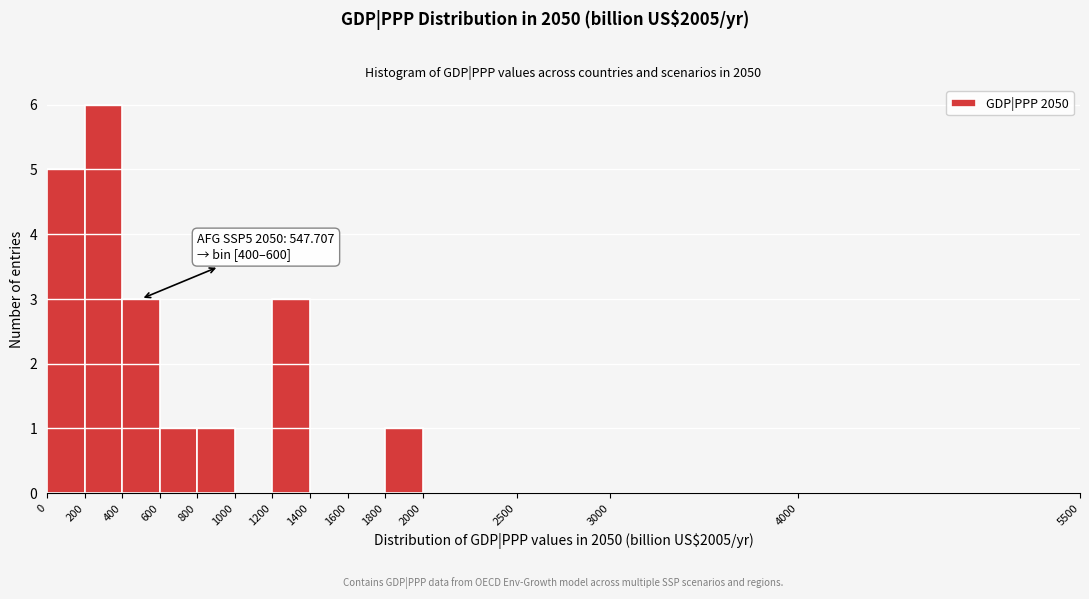

Over which range of the x-axis is the bar tallest?

200 to 400